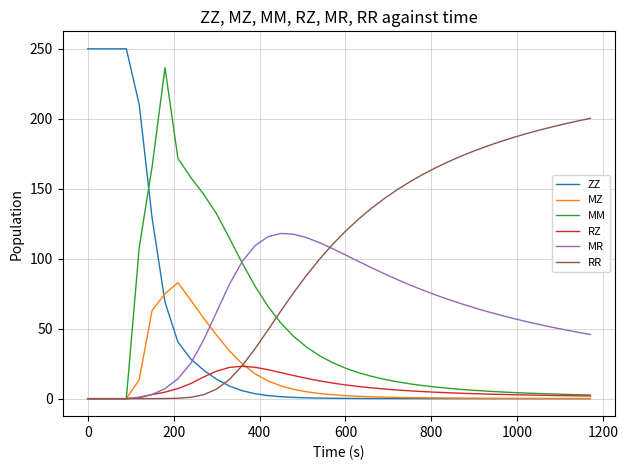

What is the average value of the MR series?

62.9